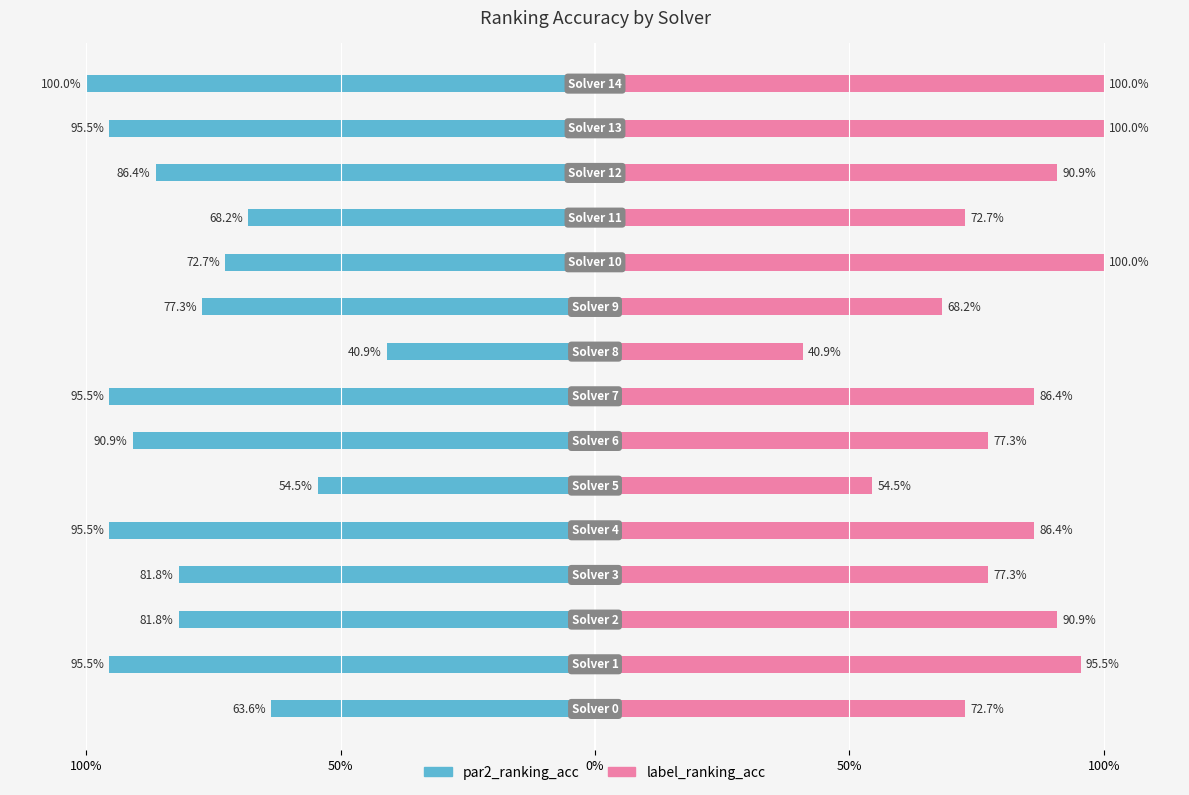

Reading left to right, list all the values displayed in this chart.

par2_ranking_acc: 0.6	1.0	0.8	0.8	1.0	0.5	0.9	1.0	0.4	0.8	0.7	0.7	0.9	1.0	1.0
label_ranking_acc: 0.7	1.0	0.9	0.8	0.9	0.5	0.8	0.9	0.4	0.7	1.0	0.7	0.9	1.0	1.0